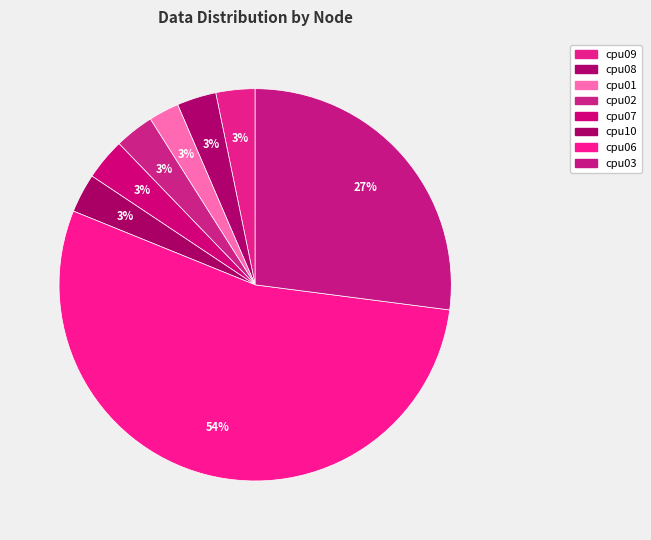

To the nearest percent, what is the average slice percentage?

12%